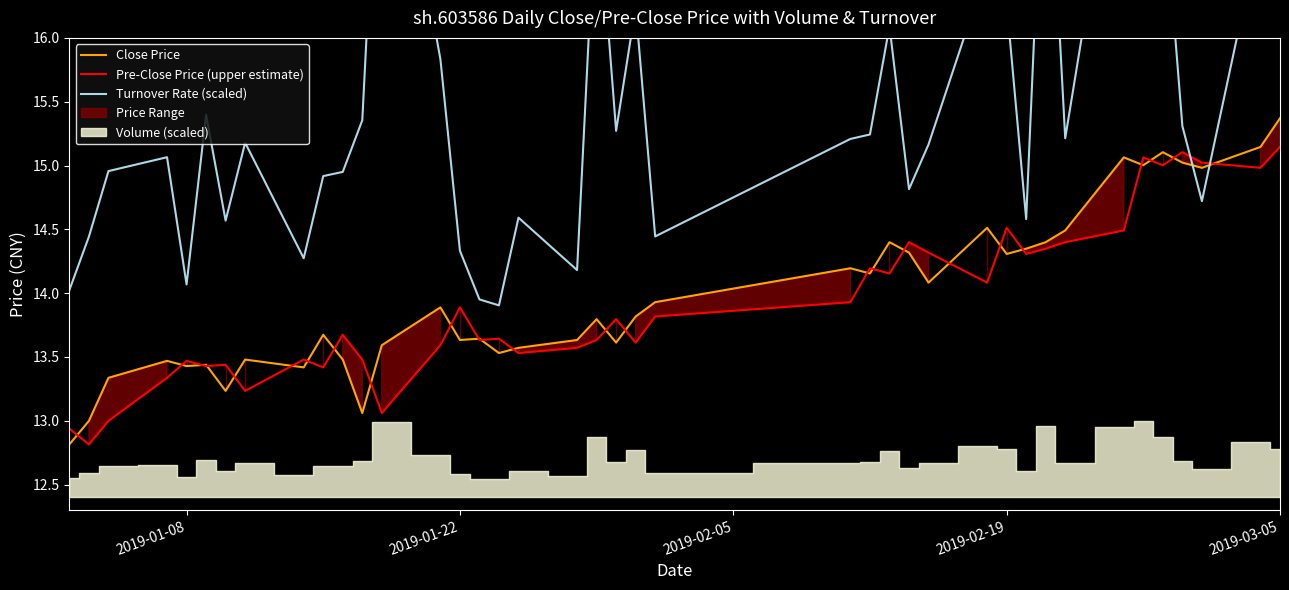

Which series ends up on top after the final intersection of Turnover Rate (scaled) and Close Price?

Turnover Rate (scaled)